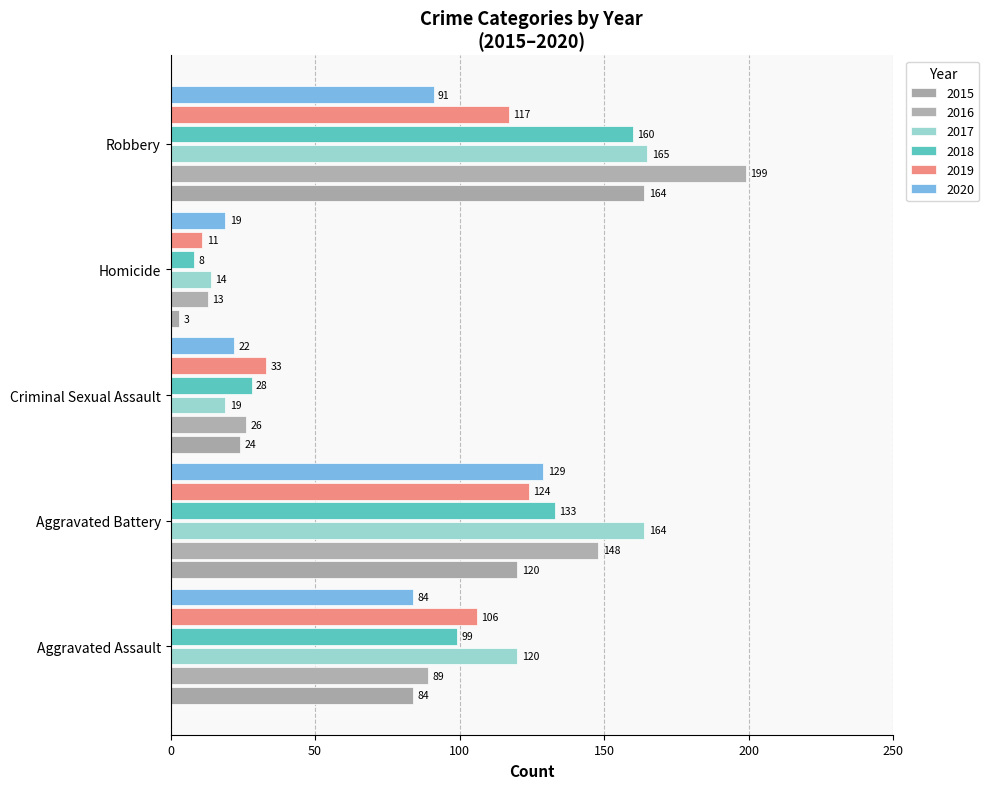

What is the spread (max minus min) of values at Aggravated Battery?

44